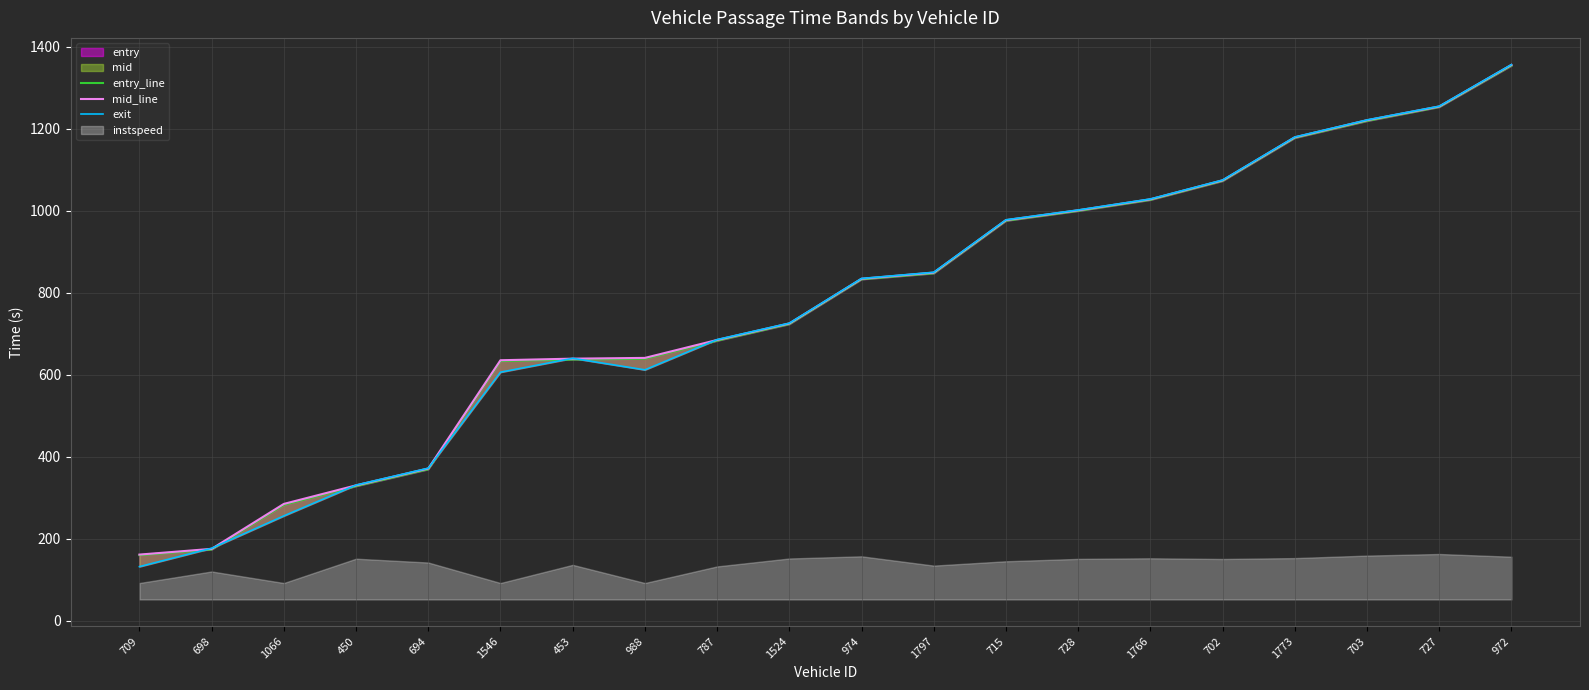

What is the maximum value for mid_line?

1356.0